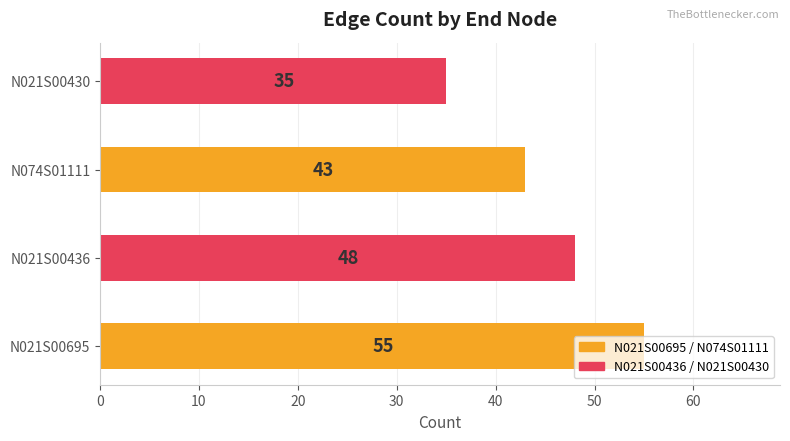

How many values are below 48?

2